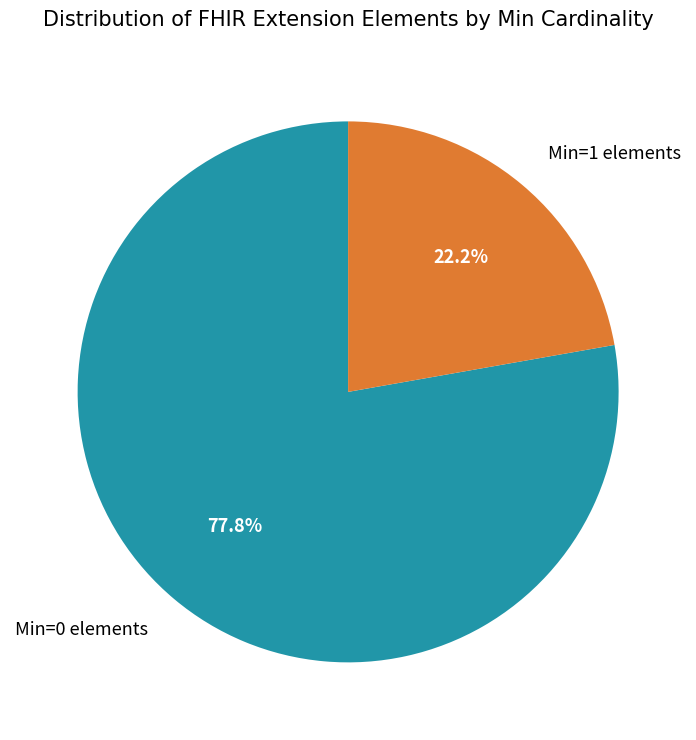

Between Min=0 elements and Min=1 elements, which is larger?

Min=0 elements